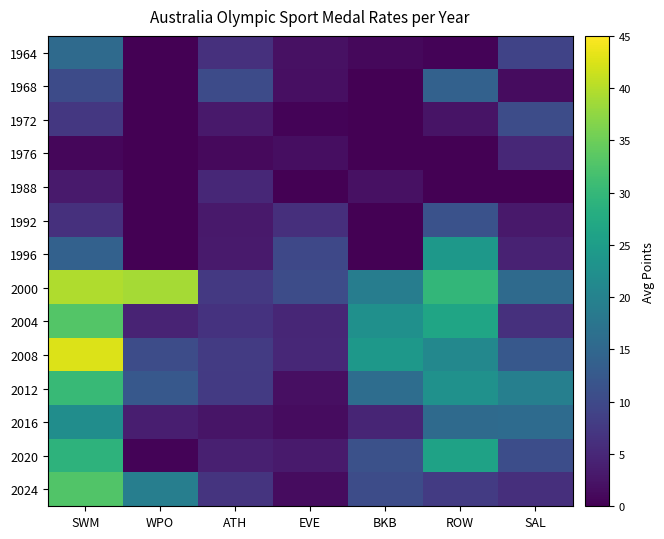

List the series in order of their peak value, highest first.

2008, 2000, 2004, 2024, 2012, 2020, 1996, 2016, 1964, 1968, 1992, 1972, 1976, 1988